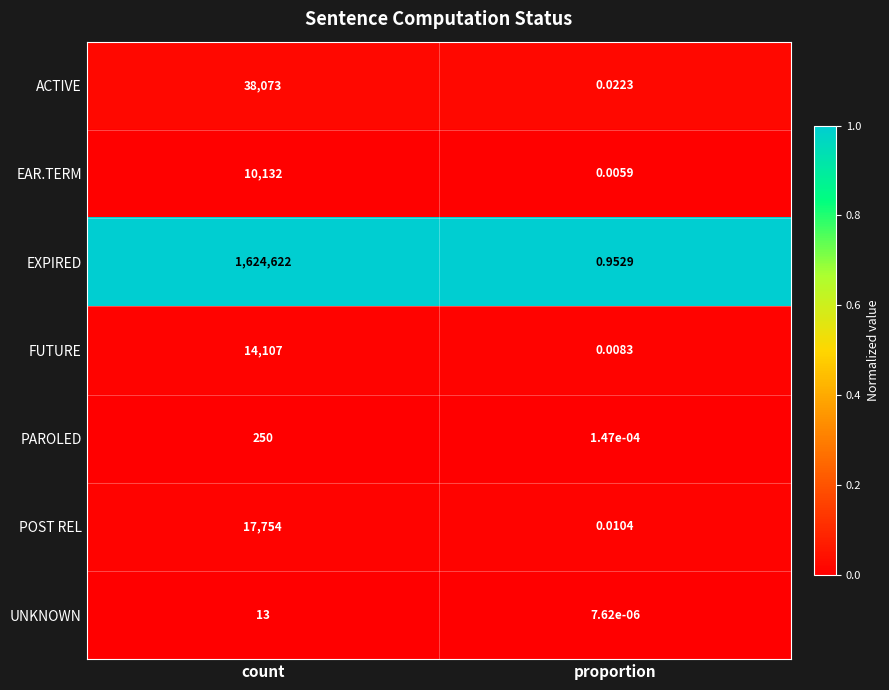

Which label corresponds to the smallest value in the chart?

proportion